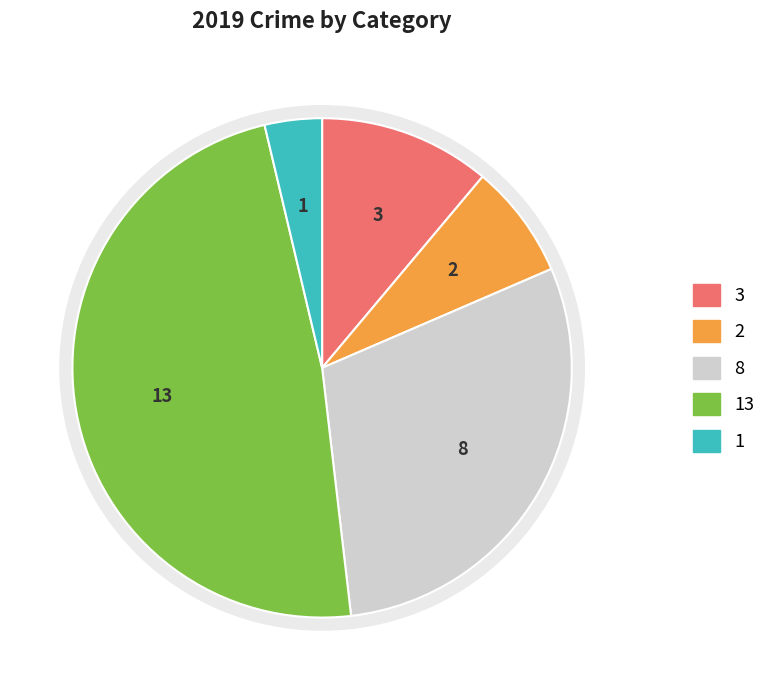

The Theft slice represents 48% of the pie. True or false?

True